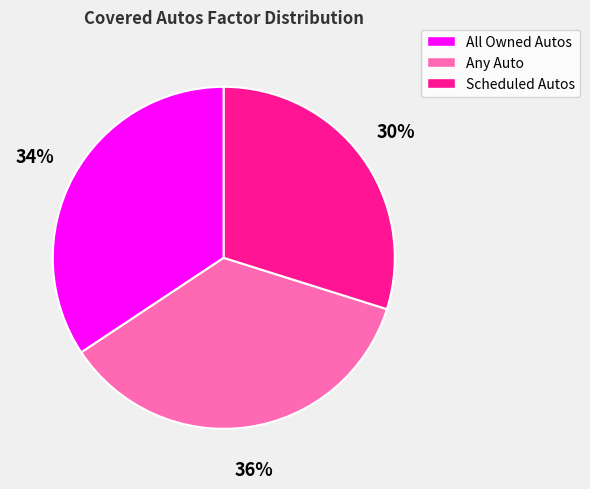

To the nearest percent, what is the difference between the largest and smallest slice percentages?

6%